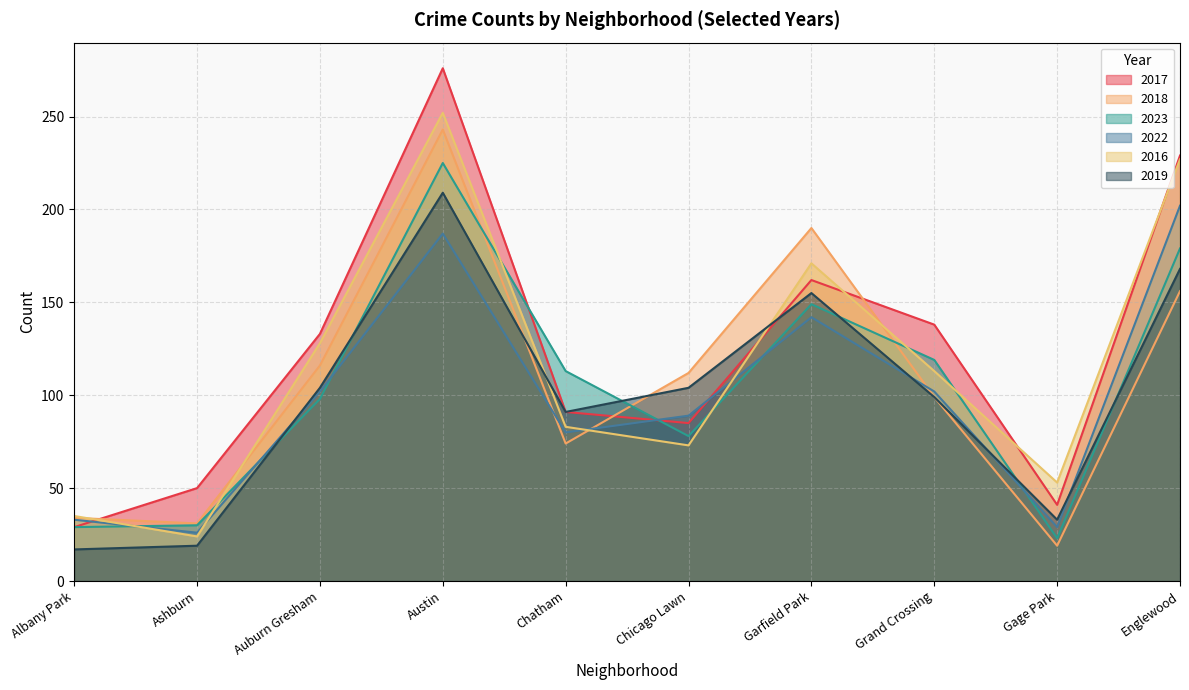

What is the total value across all series at Albany Park?

177